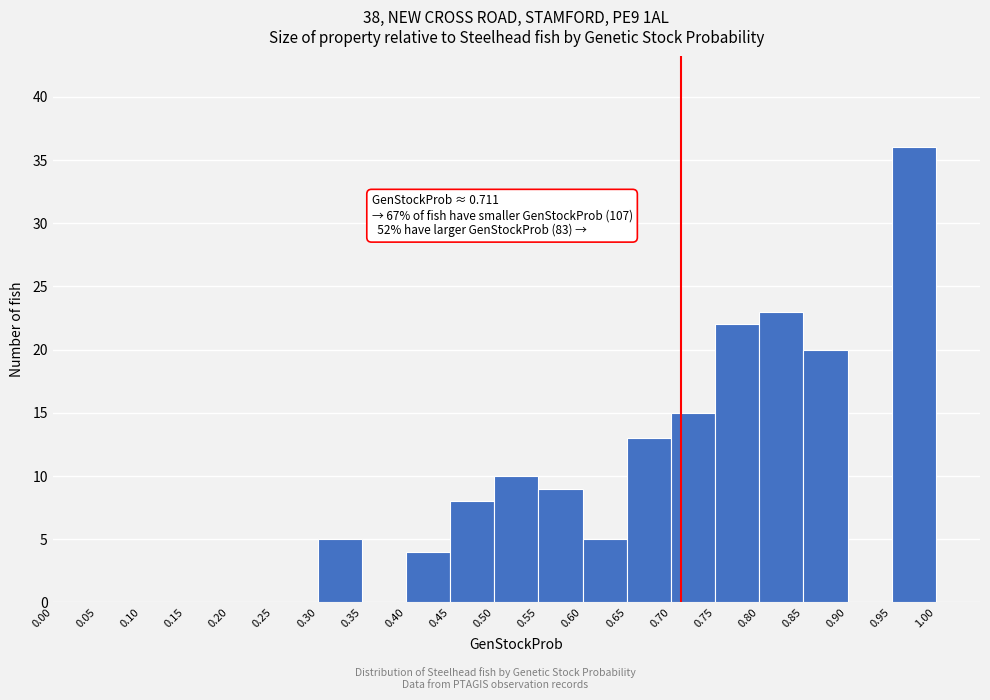

Over which range of the x-axis is the bar tallest?

0.95 to 1.00